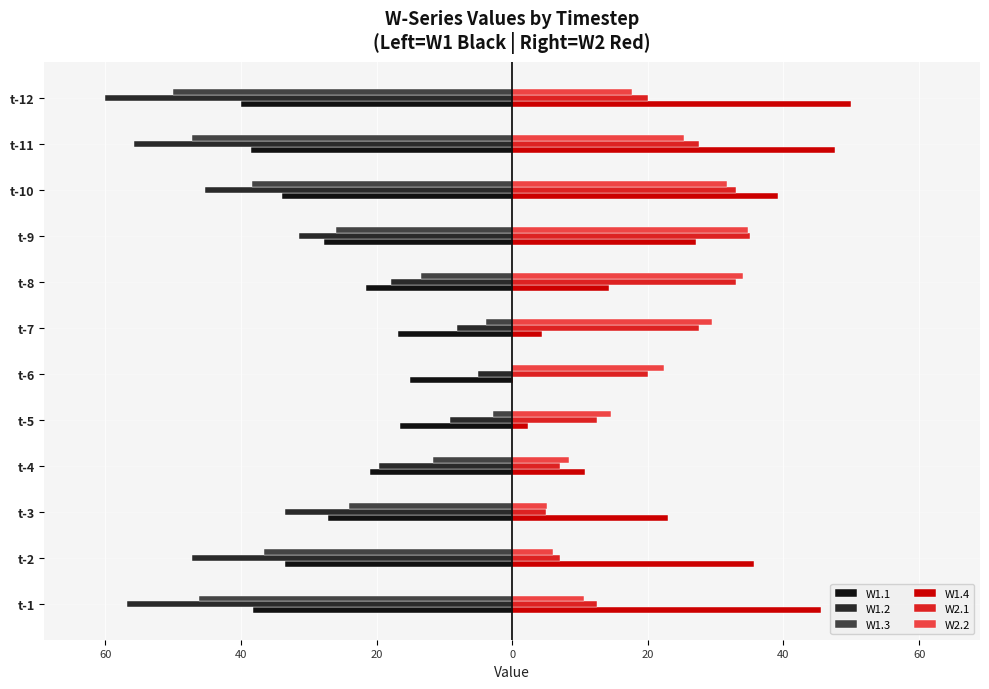

What is the minimum value shown in the chart?

-60.0